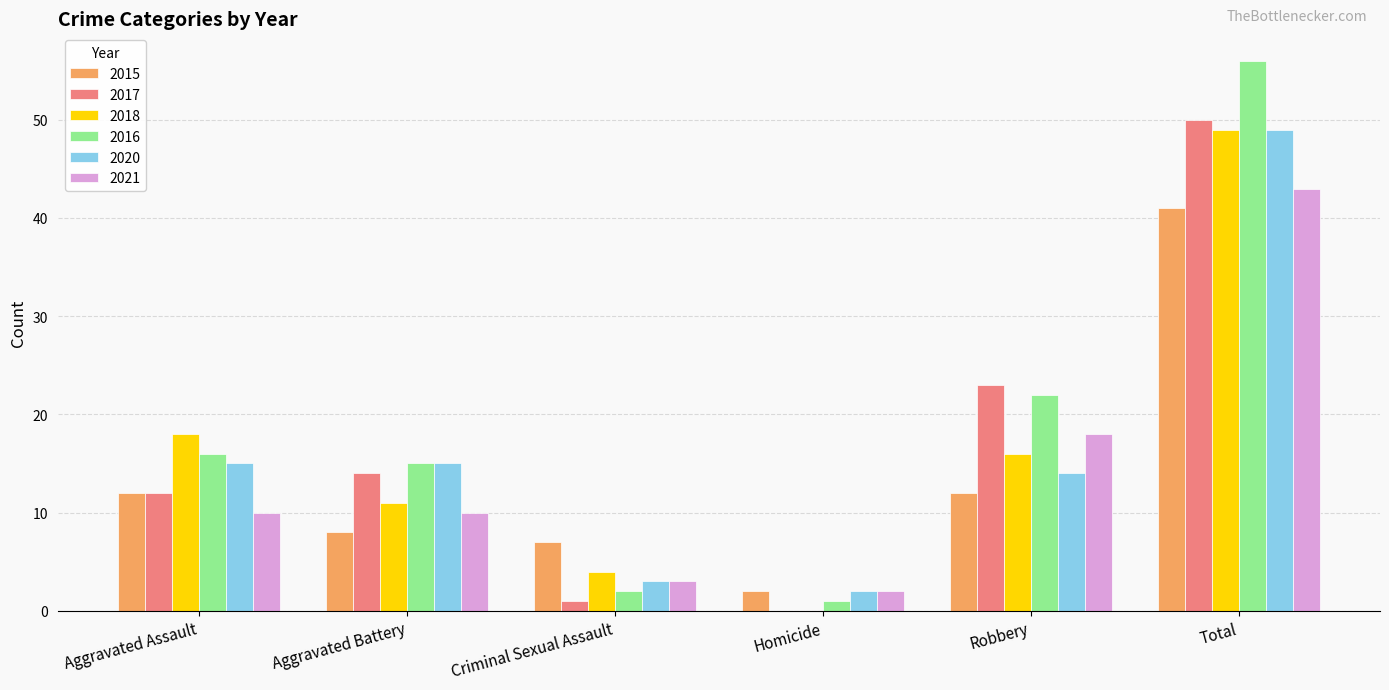

The value of 2017 at Homicide is -21. True or false?

False